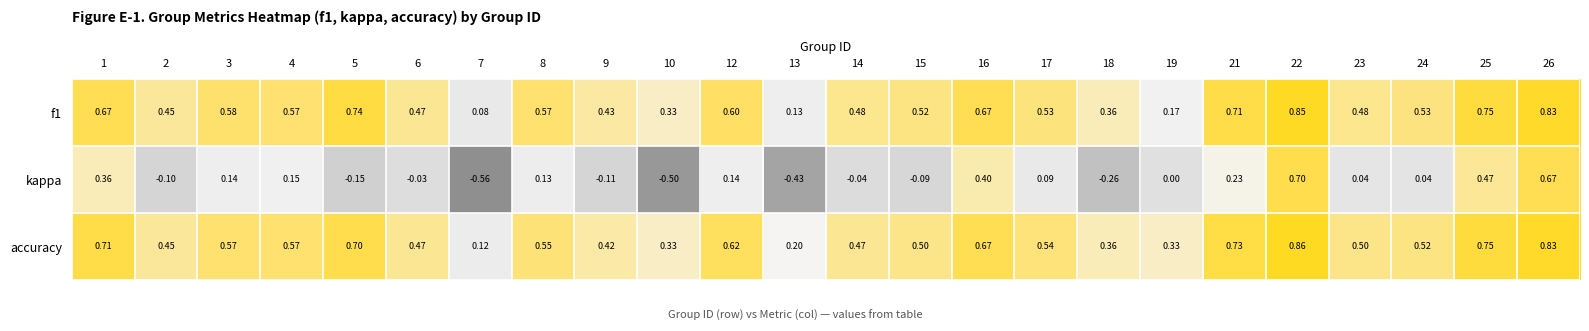

Rank the series at 21 from lowest to highest value.

kappa, f1, accuracy